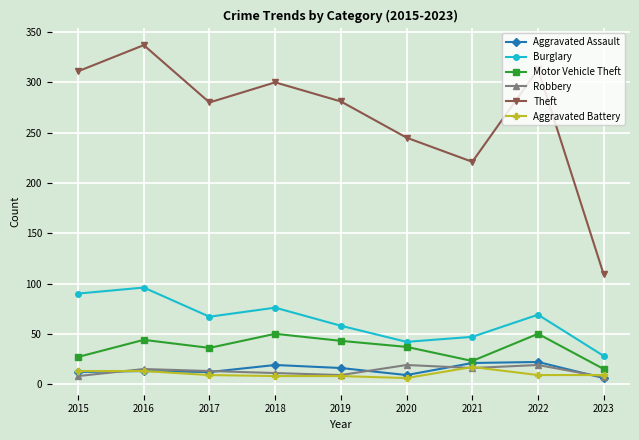

How many lines are shown in the chart?

6